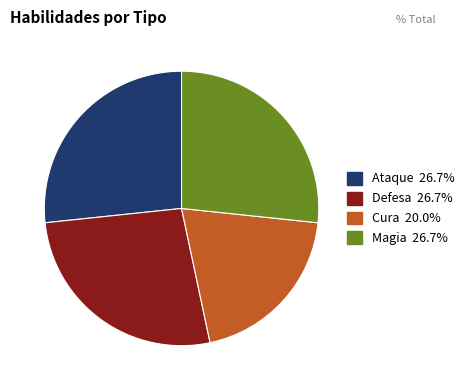

Does any single category account for the majority?

No